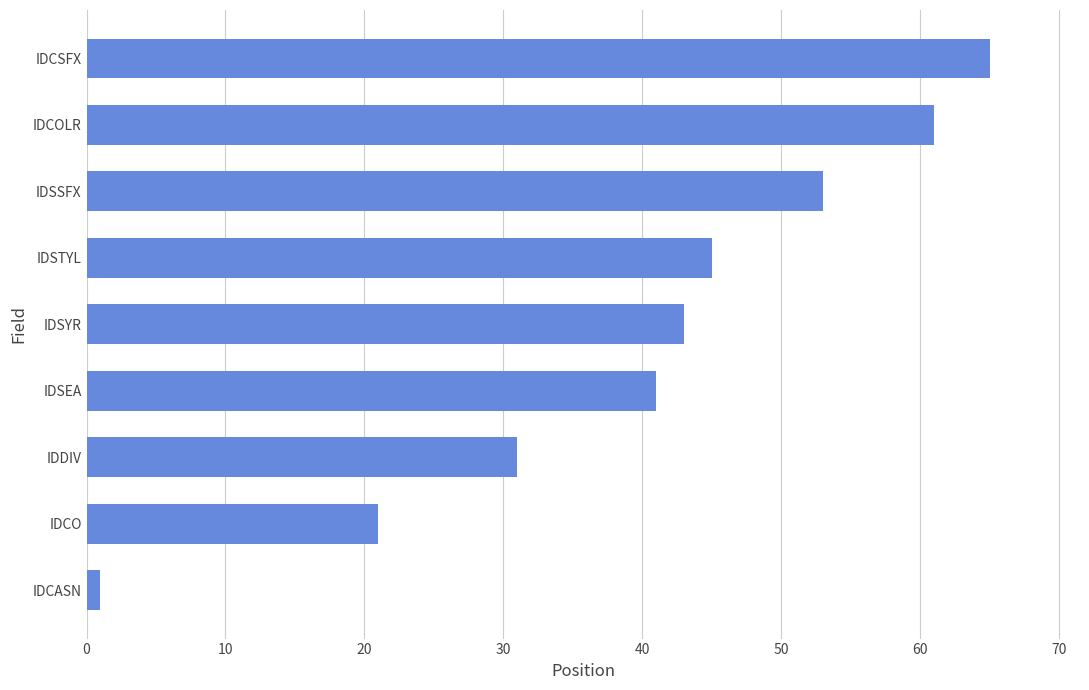

Where is the data nearest to the value 33?

IDDIV